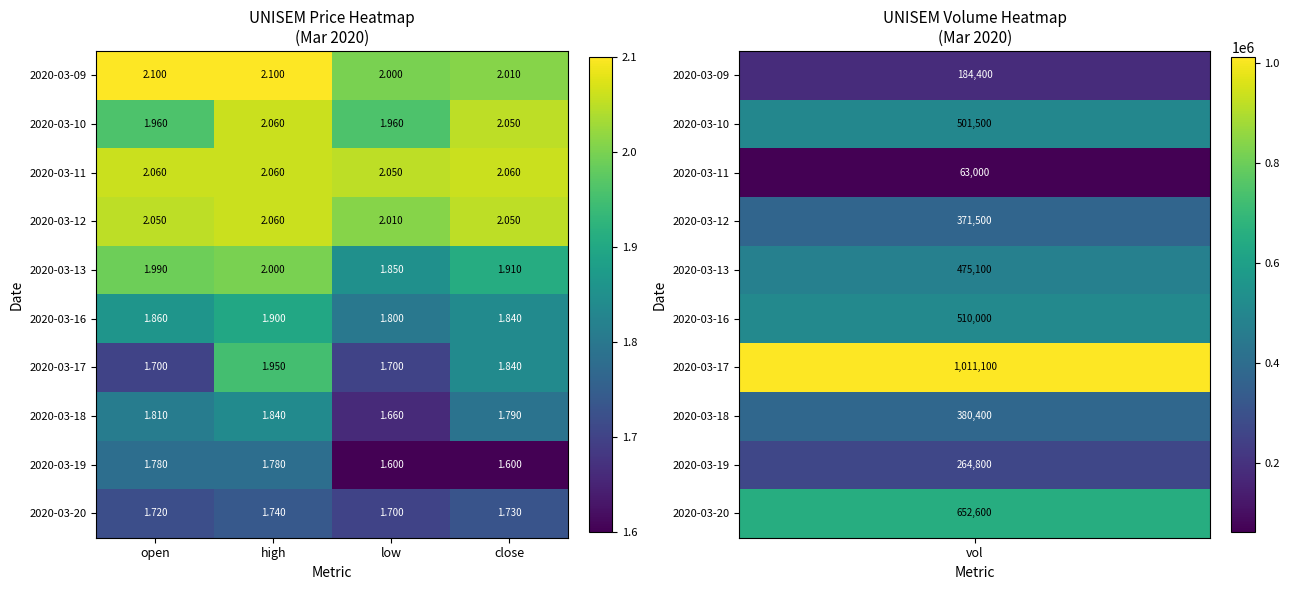

At which label does 2020-03-10 first exceed 2?

high